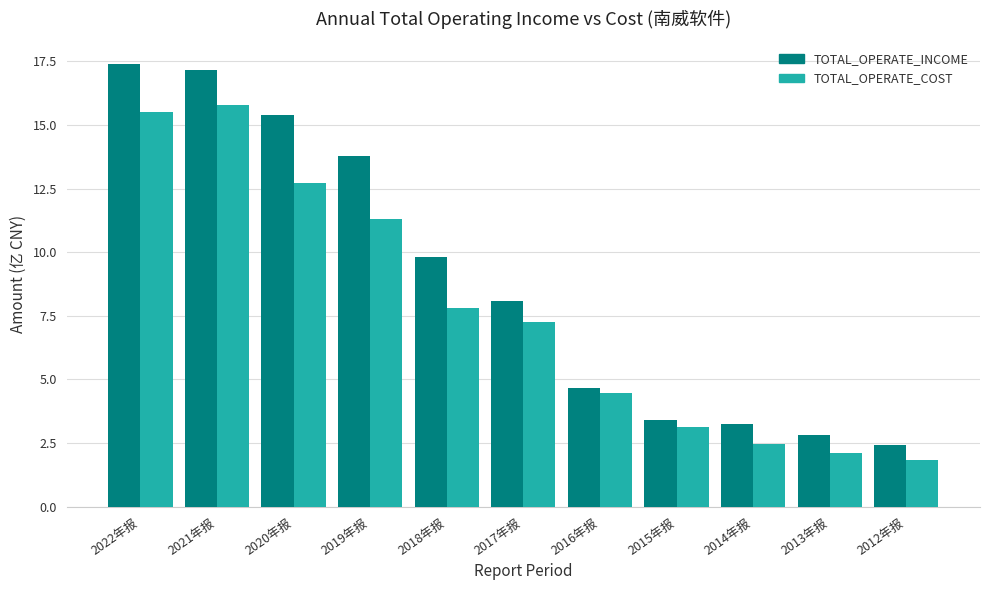

What is the difference between the maximum and minimum values in the TOTAL_OPERATE_INCOME series?

15.0